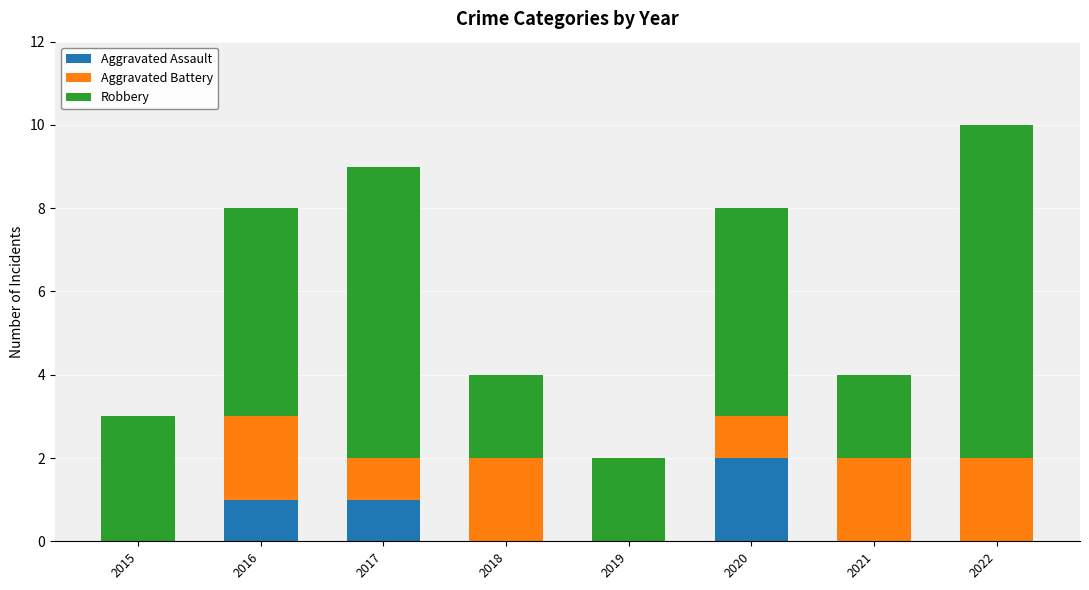

Reading left to right, what are the values for Aggravated Assault?

2015=0	2016=1	2017=1	2018=0	2019=0	2020=2	2021=0	2022=0